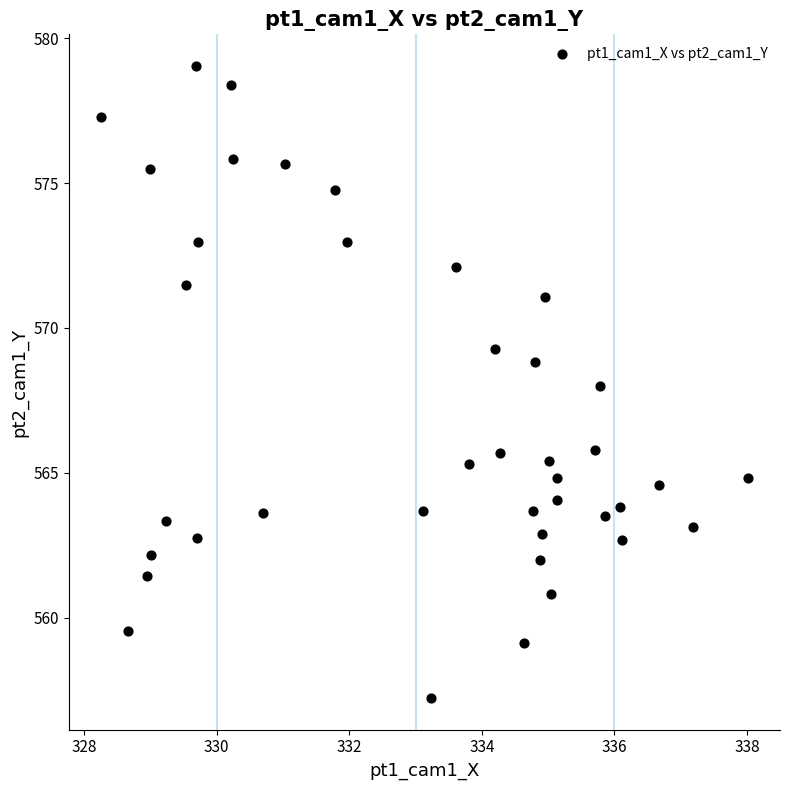

What is the range of X values (max minus min)?

9.8